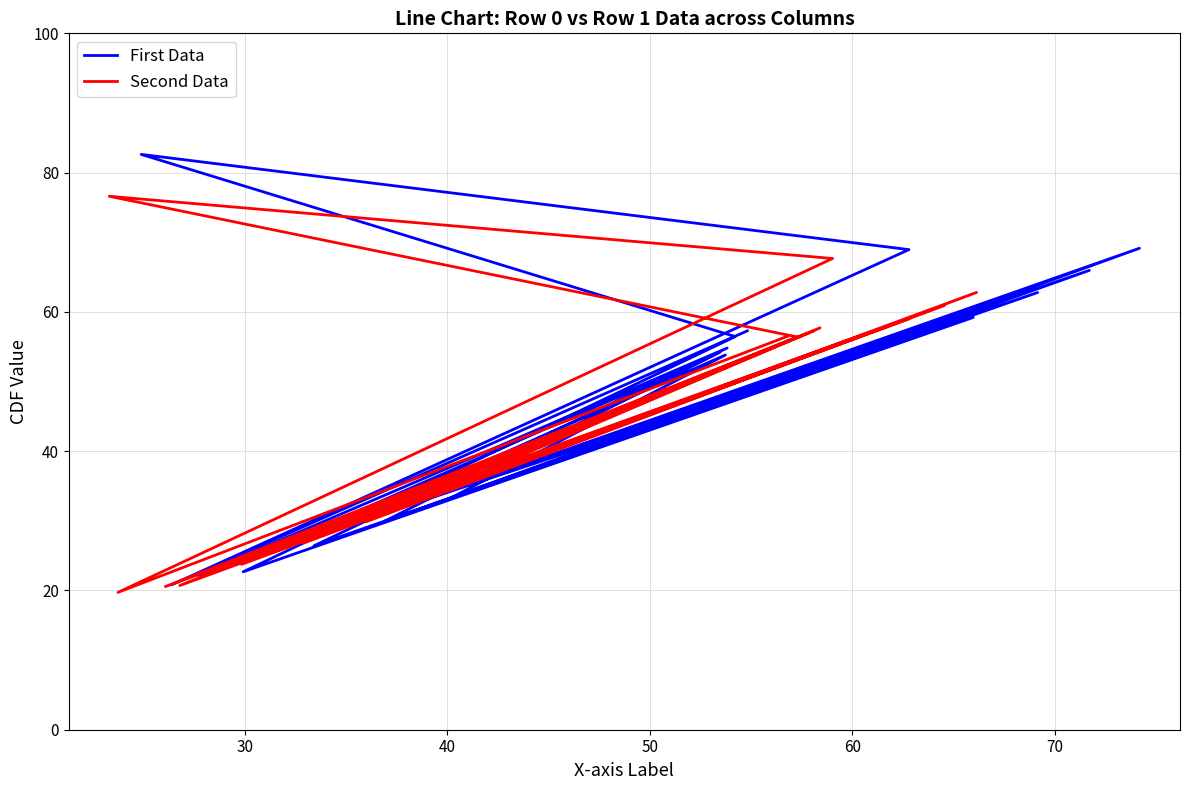

Rank the series by their maximum value, from lowest to highest.

Second Data, First Data